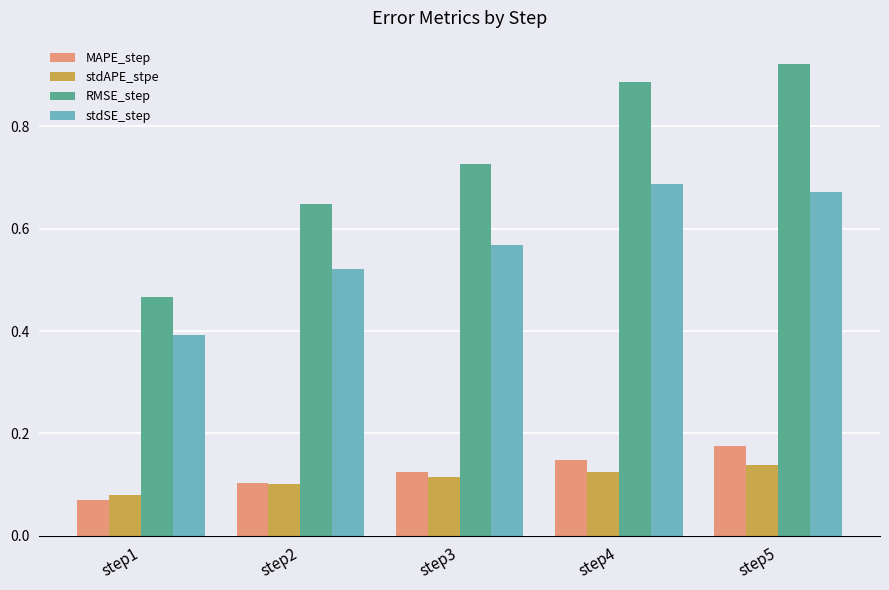

How many groups of bars are there?

5